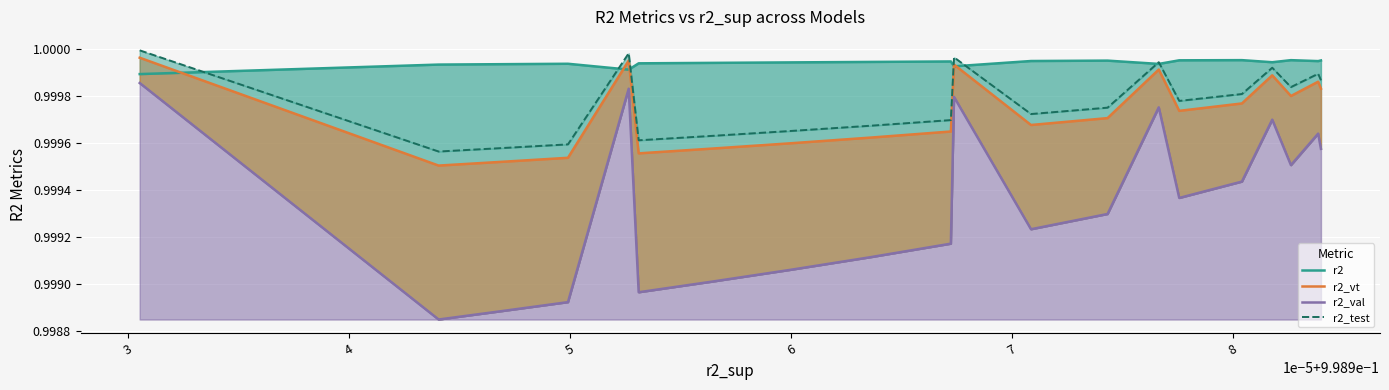

What is the total value across all series at 8?

4.0